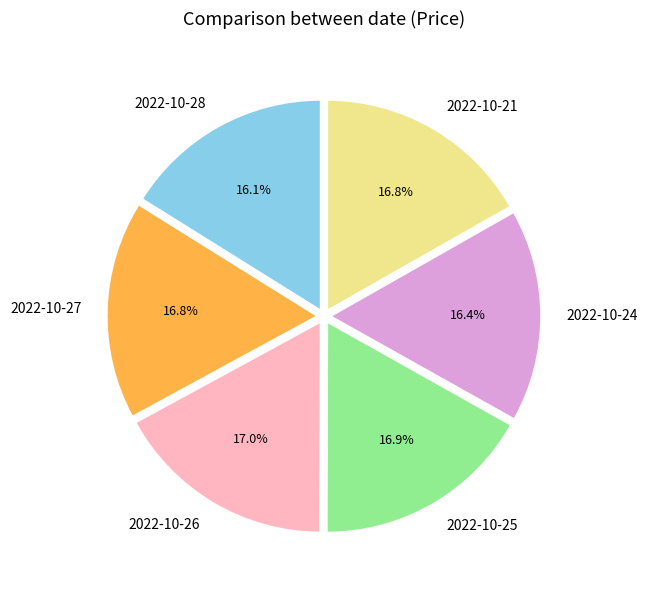

Is there a majority slice in this chart?

No